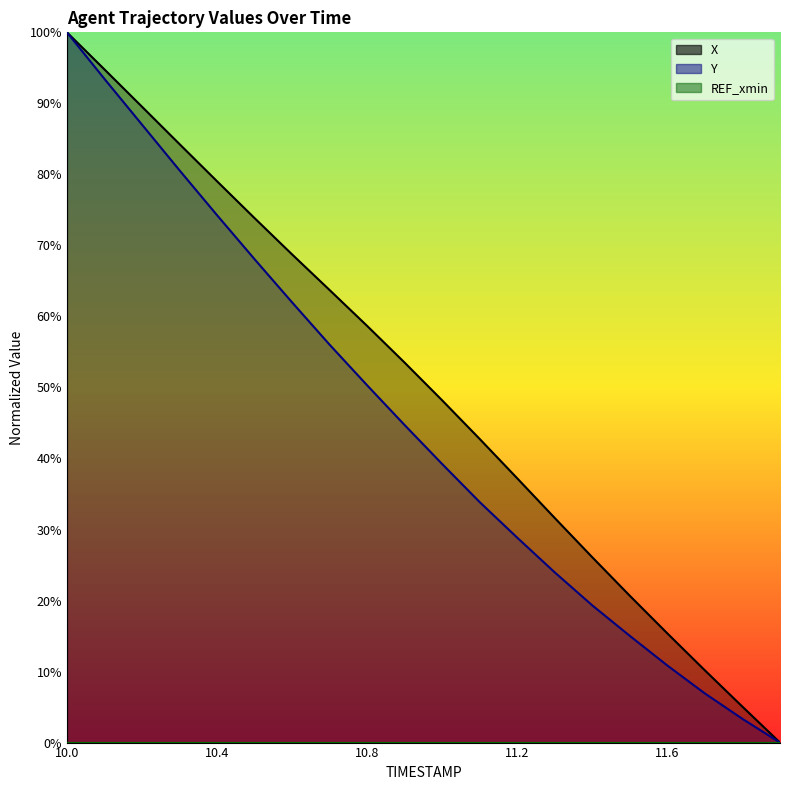

At which label does X first exceed 53?

10.0